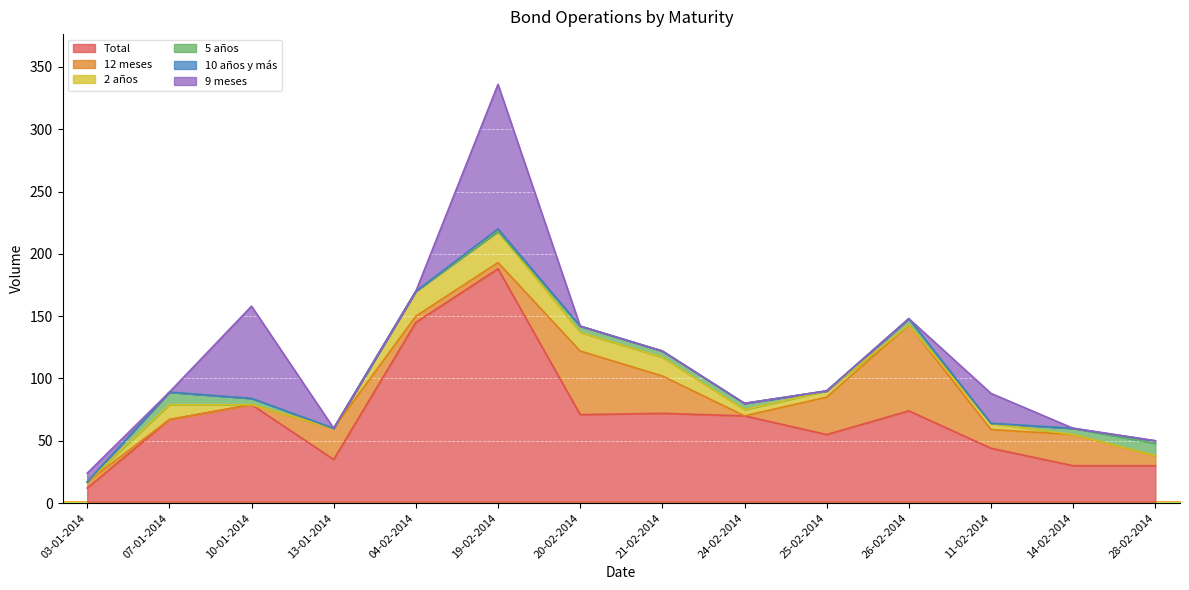

The value of Total at 13-01-2014 is 35. True or false?

True